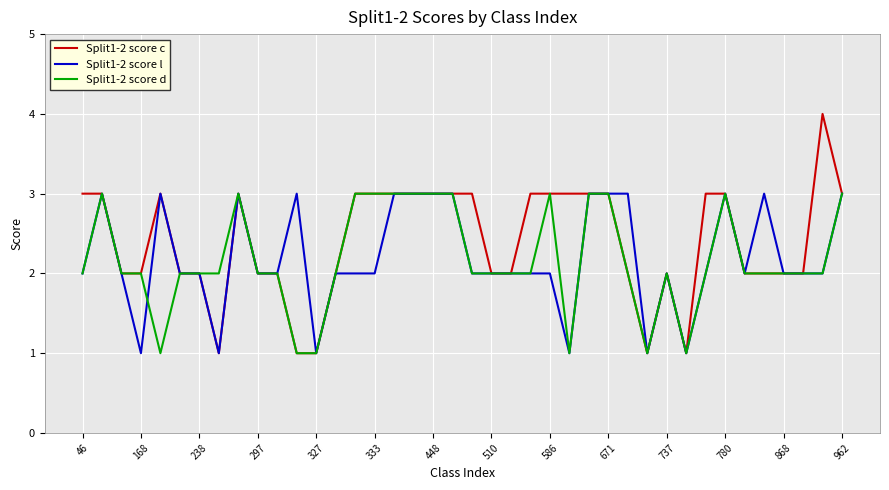

What is the greatest value displayed?

4